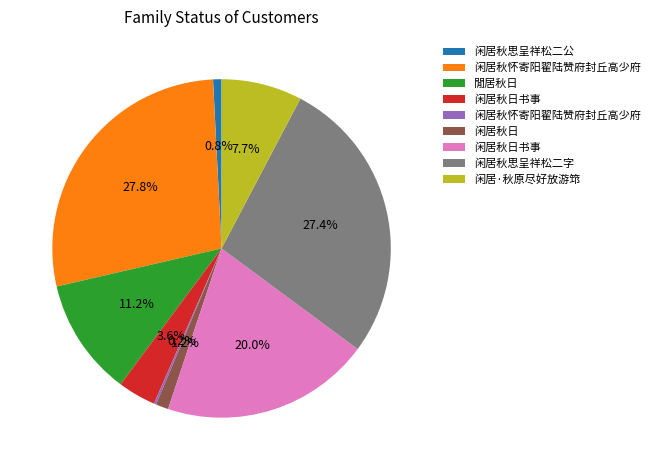

Does any single category account for the majority?

No